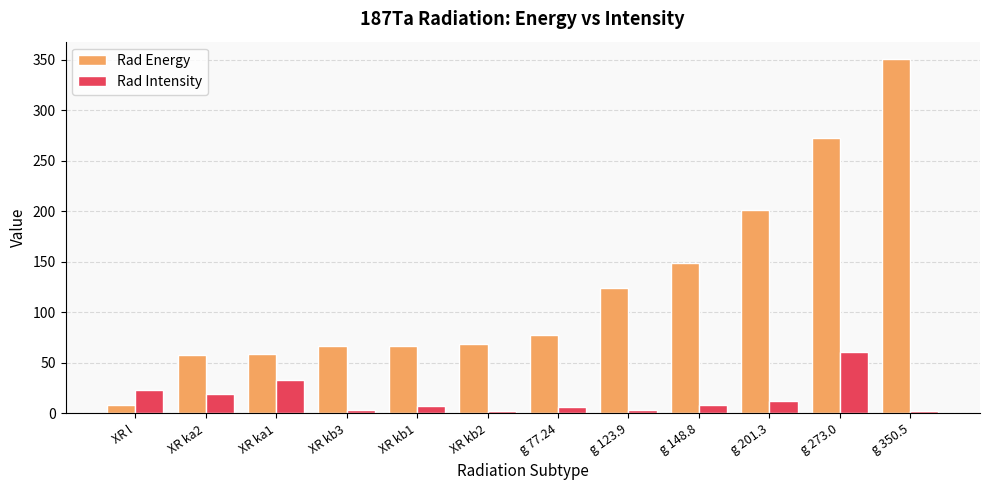

Rank the series at XR kb1 from lowest to highest value.

Rad Intensity, Rad Energy